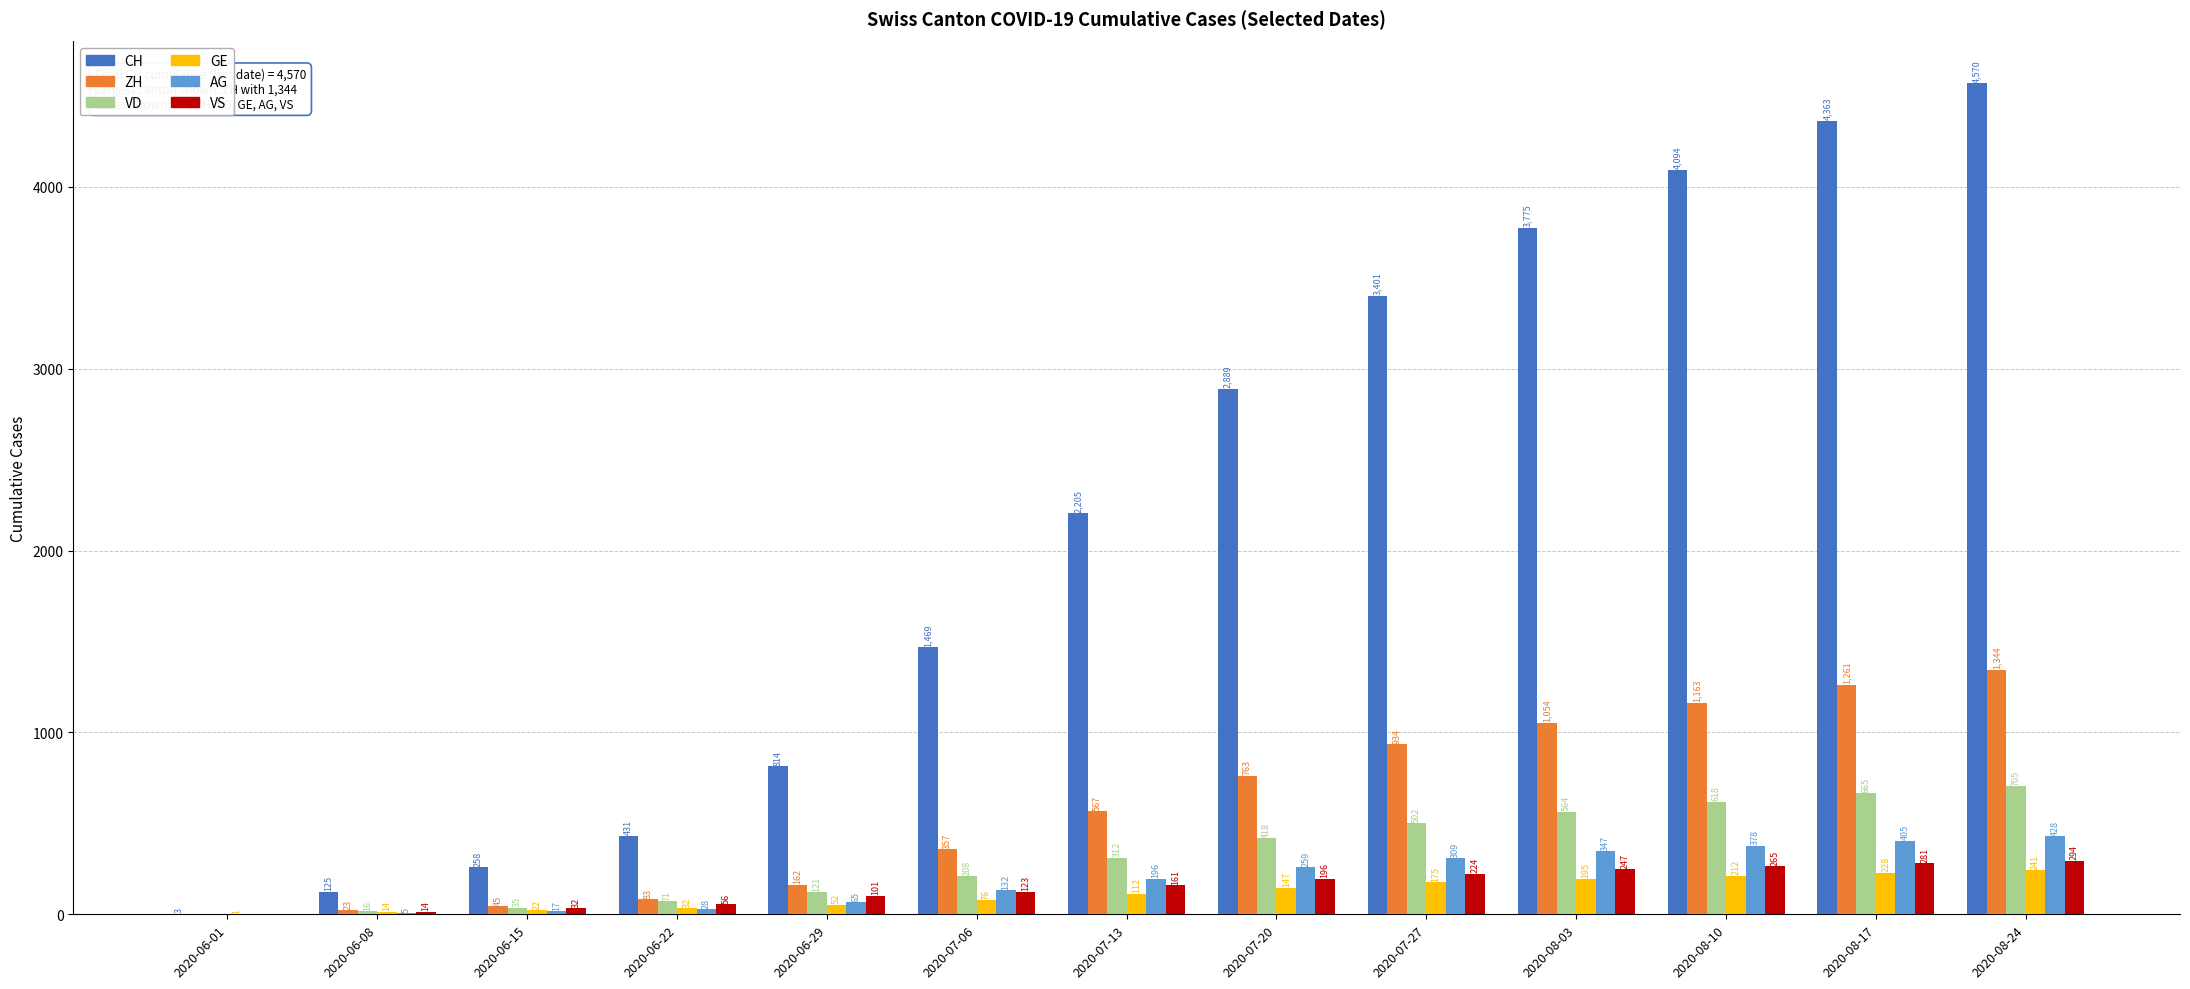

Read the ZH value at 2020-07-13, to the nearest 10.

570